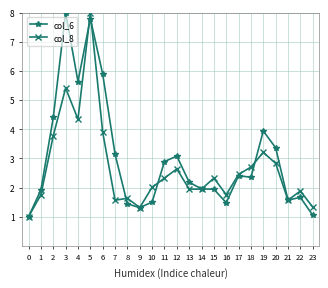

Between 1 and 2, which series saw the biggest shift?

col_6